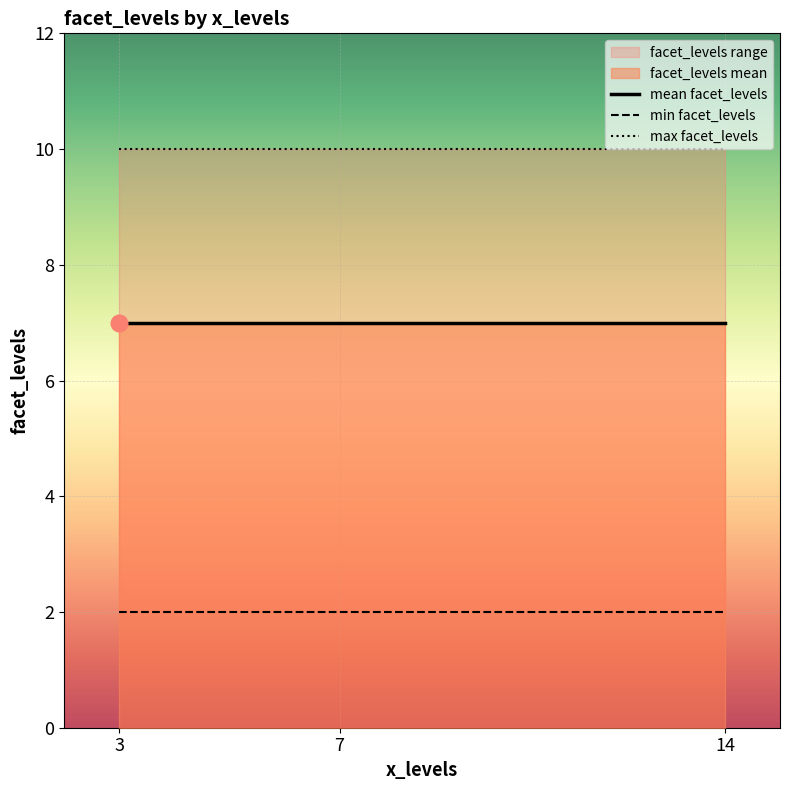

How many distinct data groups are displayed?

3